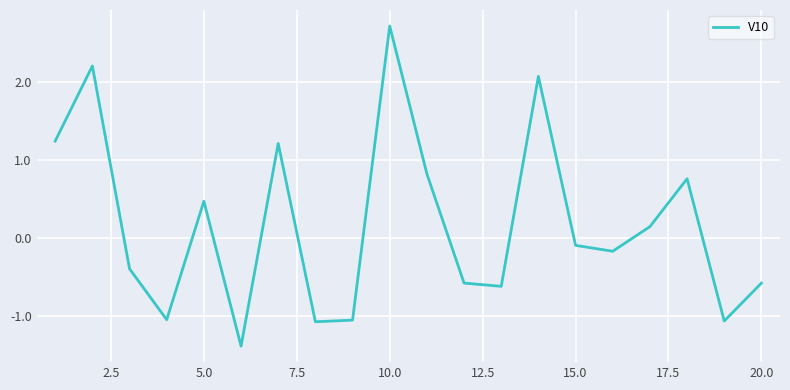

What is the greatest value displayed?

2.7